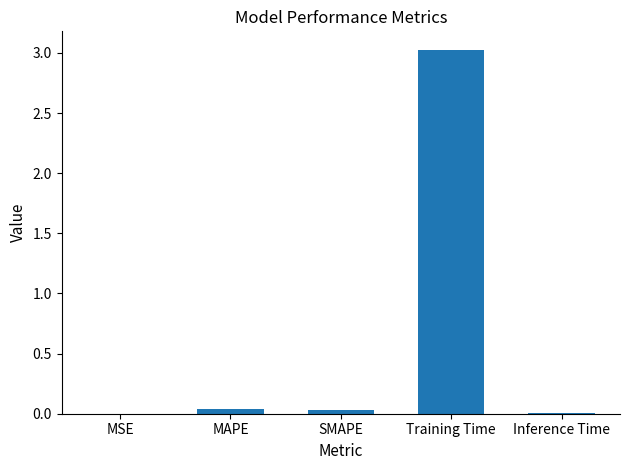

What is the sum of all values?

3.1